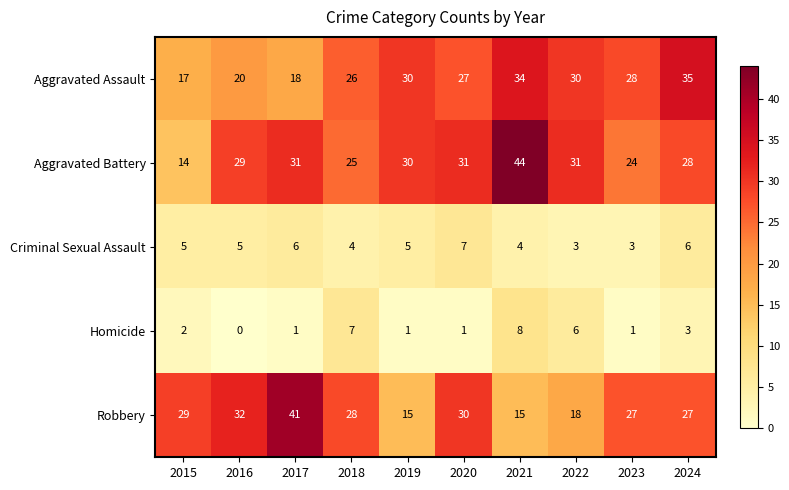

Where does the Aggravated Assault series first go above 28?

2019